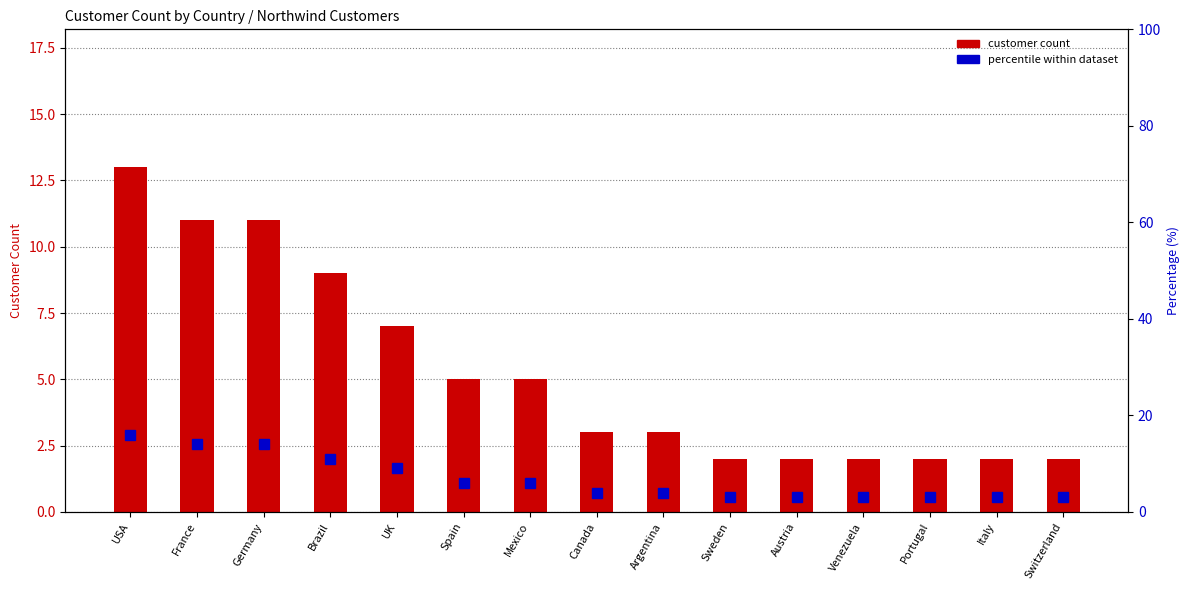

What position from the left is Argentina?

9